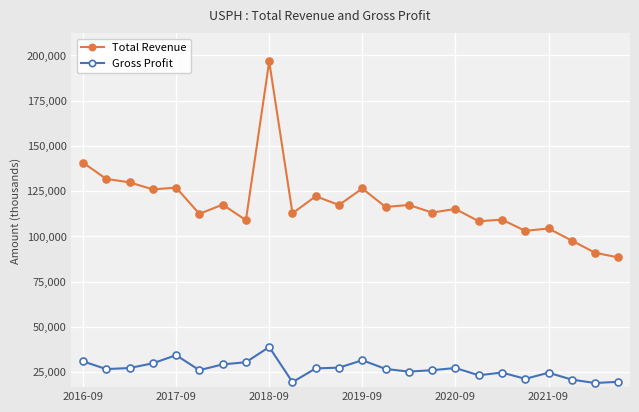

Does the chart have visible grid lines?

Yes